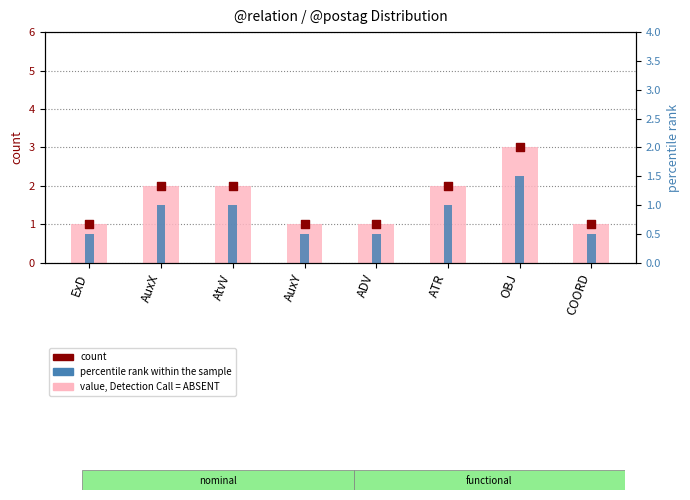

Which series reaches the minimum Y coordinate?

percentile rank within the sample